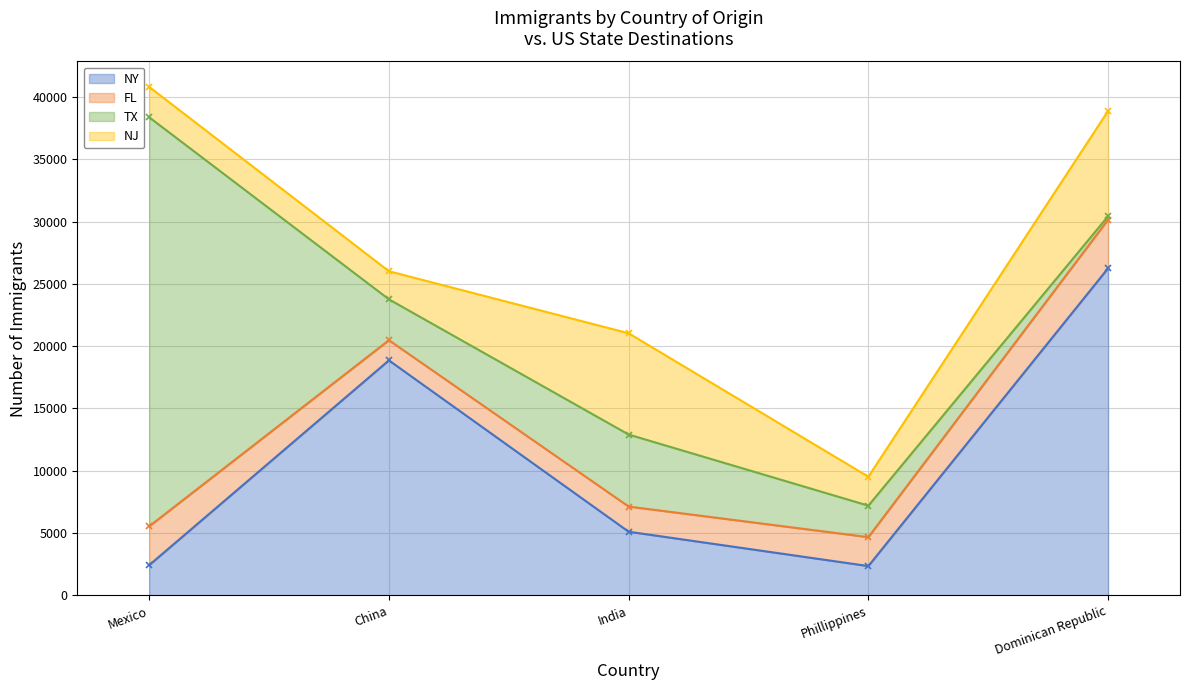

At which label does FL first exceed 2320?

Mexico